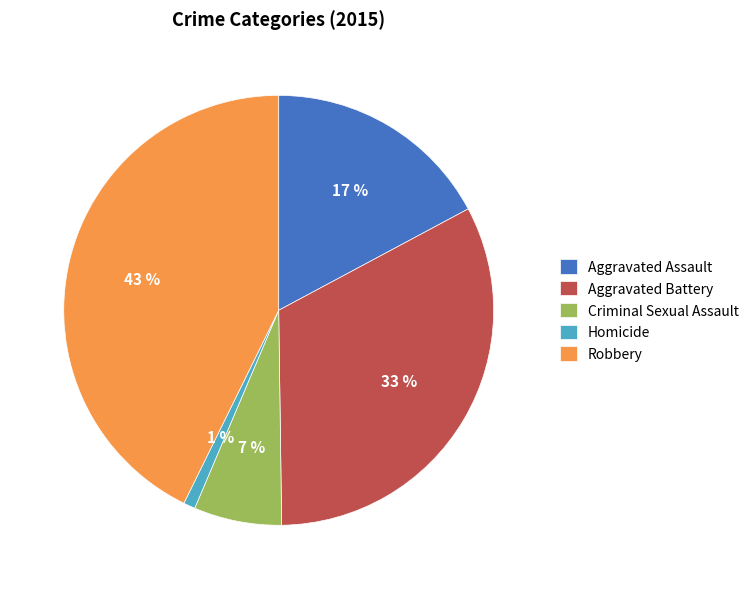

The Criminal Sexual Assault slice represents 7% of the pie. True or false?

True